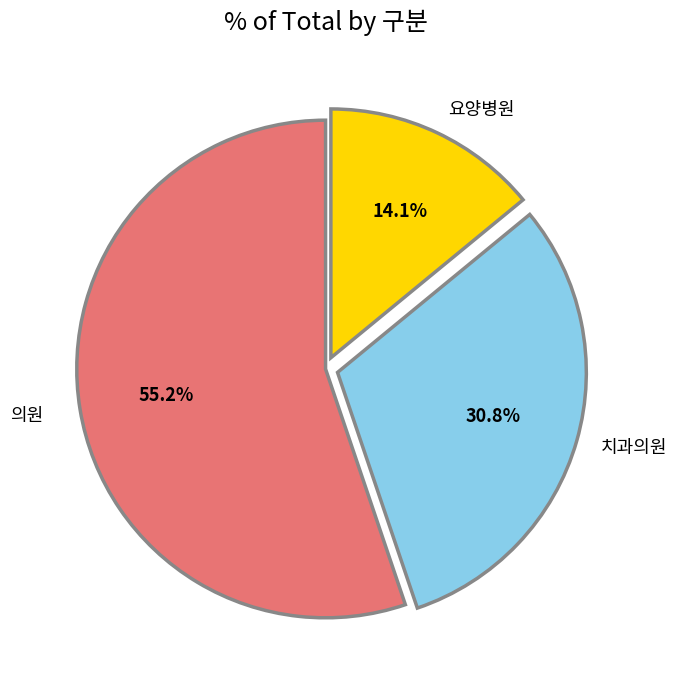

To the nearest percent, what percentage of the pie is 의원?

55%